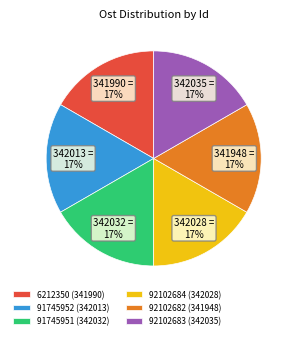

Is the sum of 92102682 (341948) and 91745951 (342032) greater than half?

No